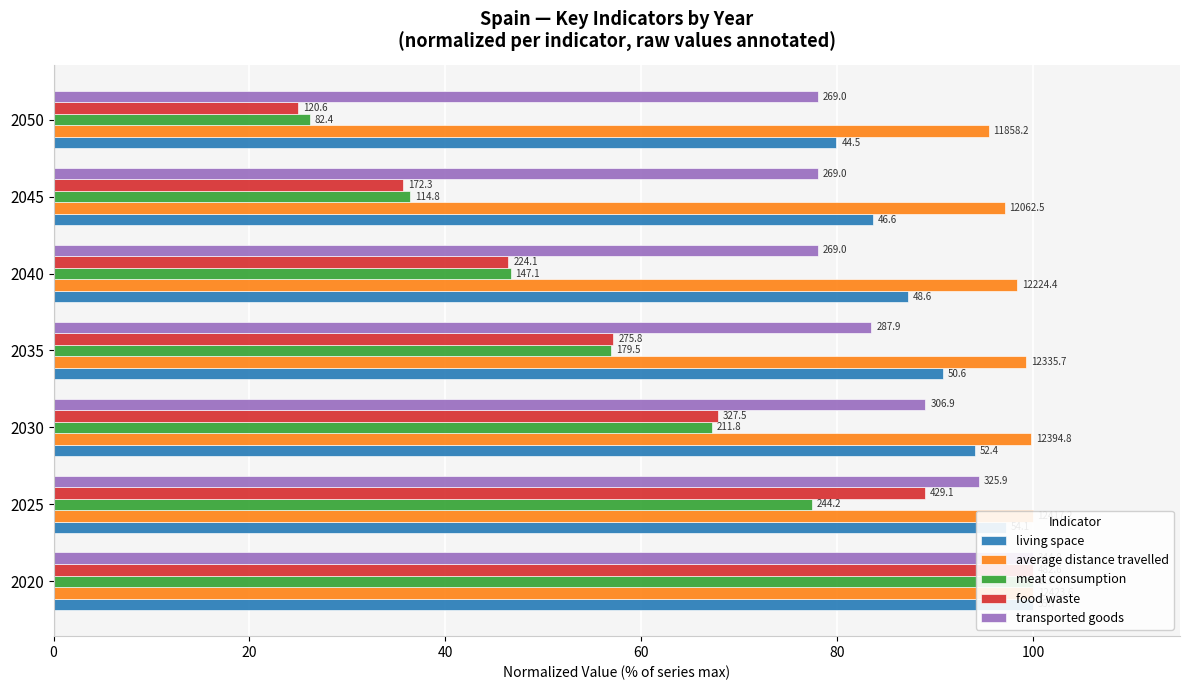

What is the sum of all meat consumption values?

410.7